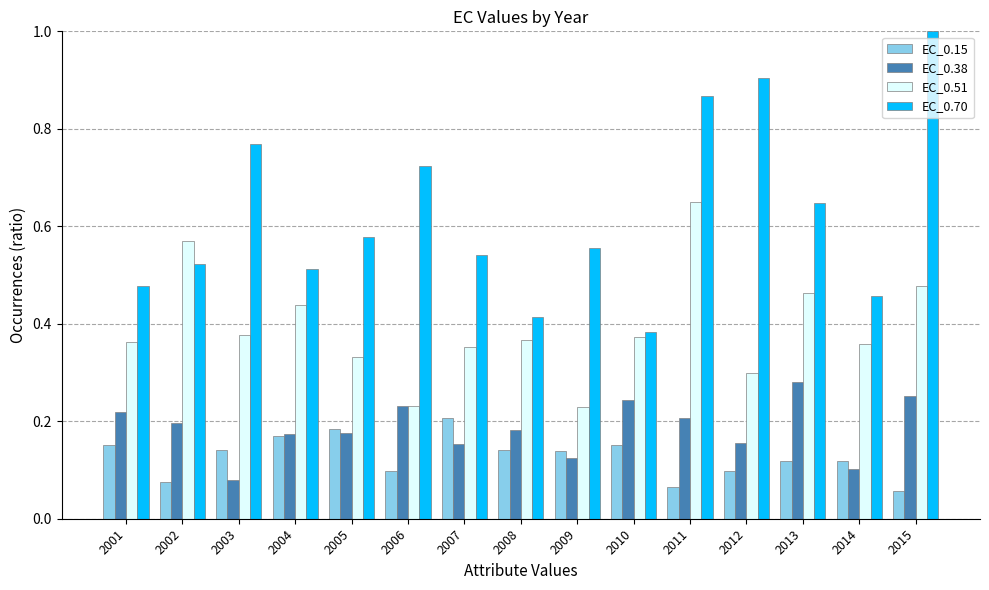

Which category has the highest value in the EC_0.51 series?

2011